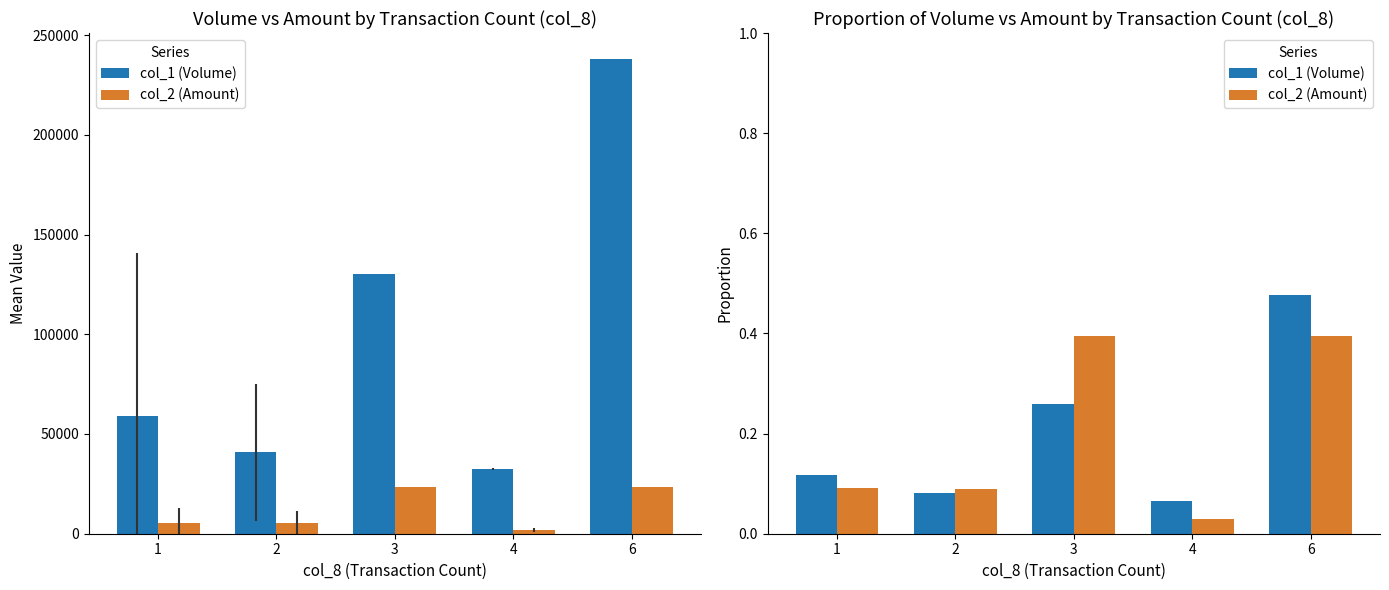

Which series changed the most between 3 and 6?

col_1 (Volume)